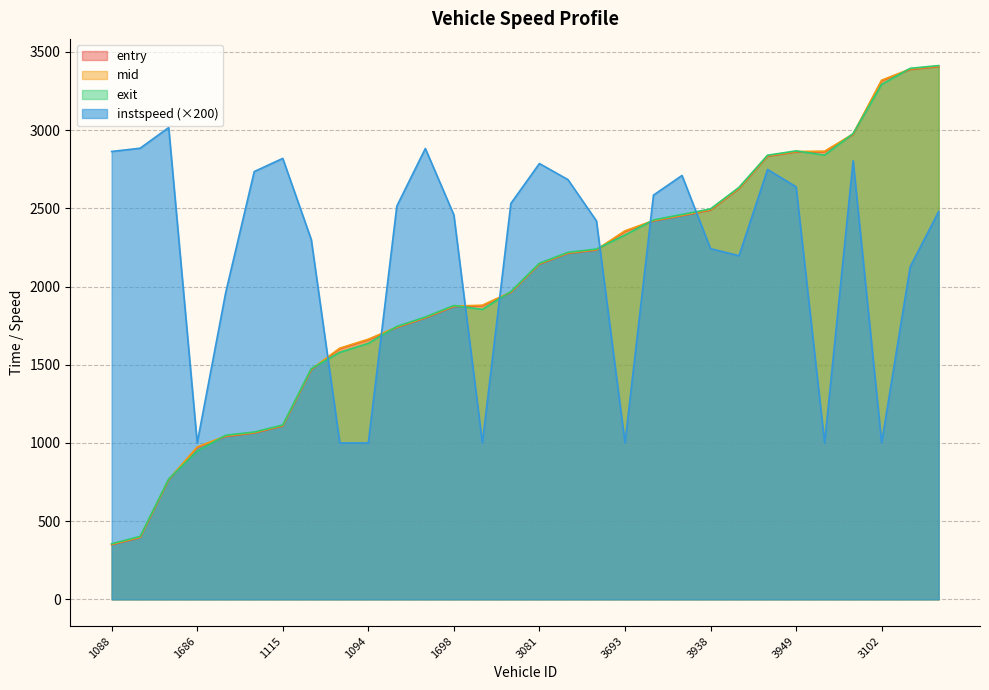

What is the difference between the second highest and second lowest values in the exit series?

2992.6